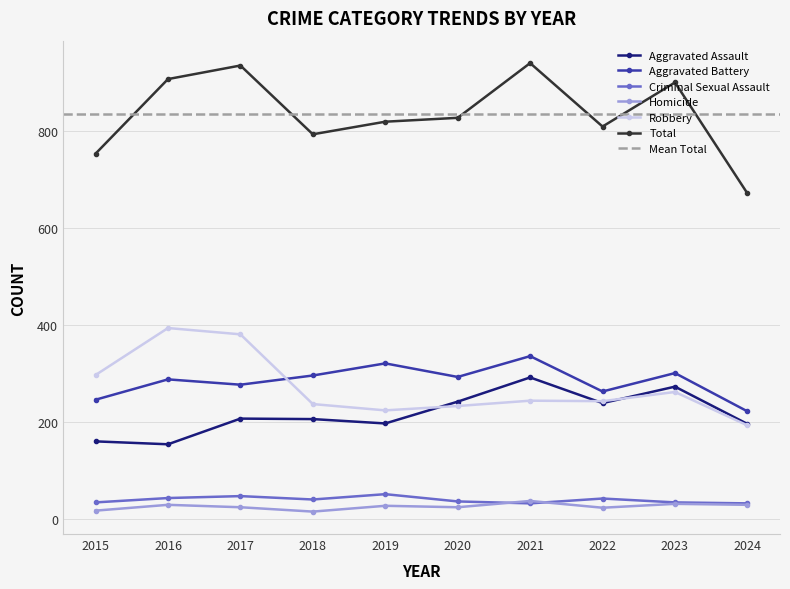

What is the minimum value for Total?

672